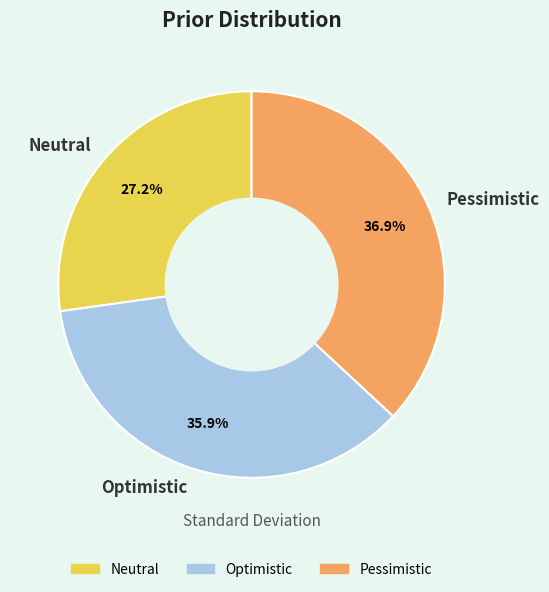

Which has a higher value, Optimistic or Neutral?

Optimistic